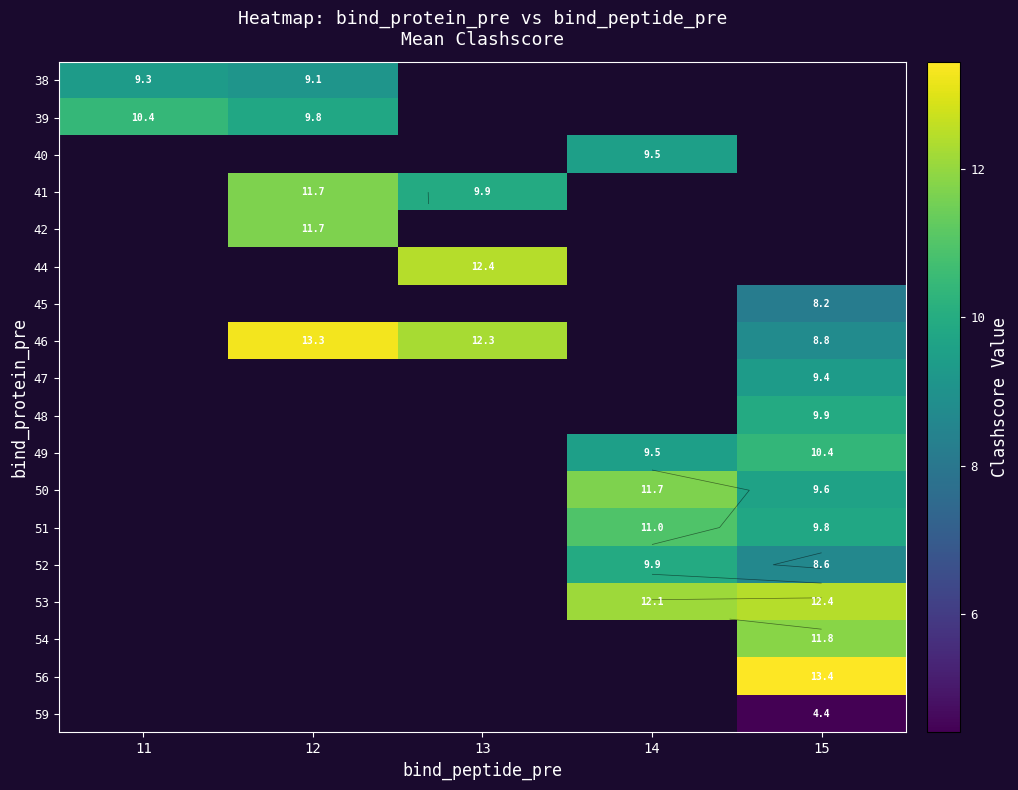

How many data points does each series have?

5